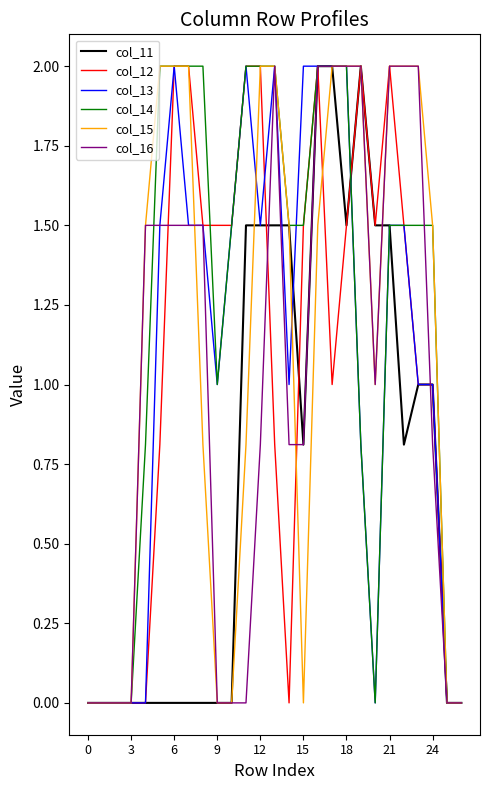

What is the highest value of the col_12 series?

2.0